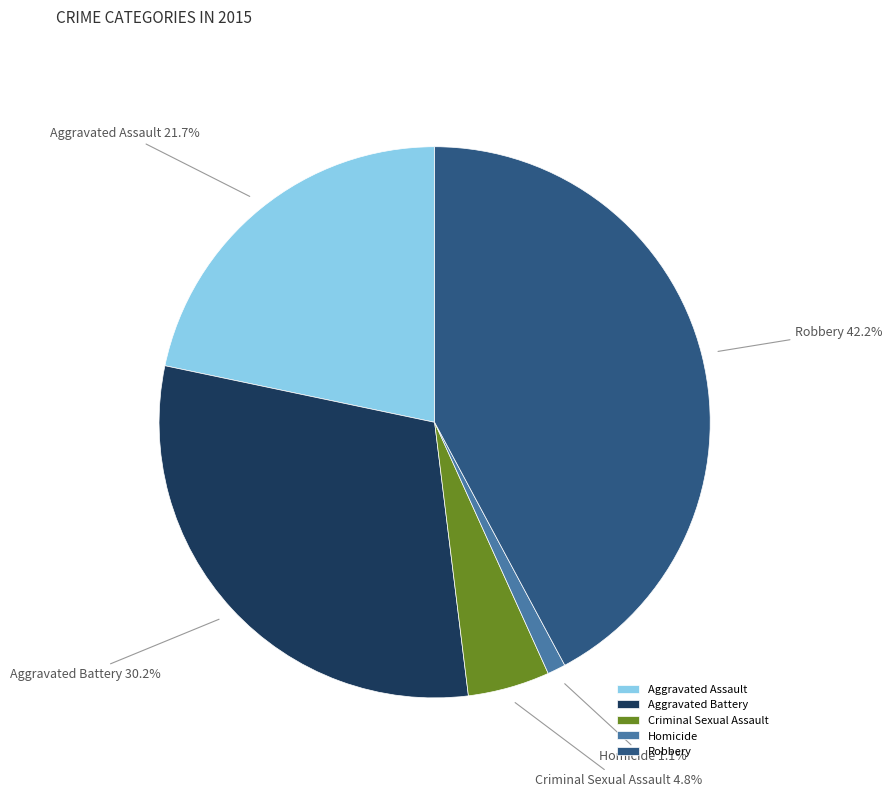

To the nearest percent, what percentage of the pie is Aggravated Assault?

22%